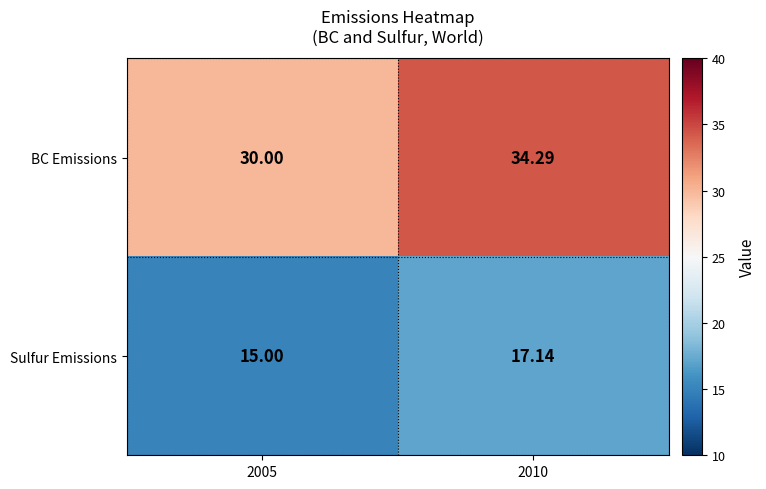

Between 2005 and 2010, which series saw the biggest shift?

BC Emissions